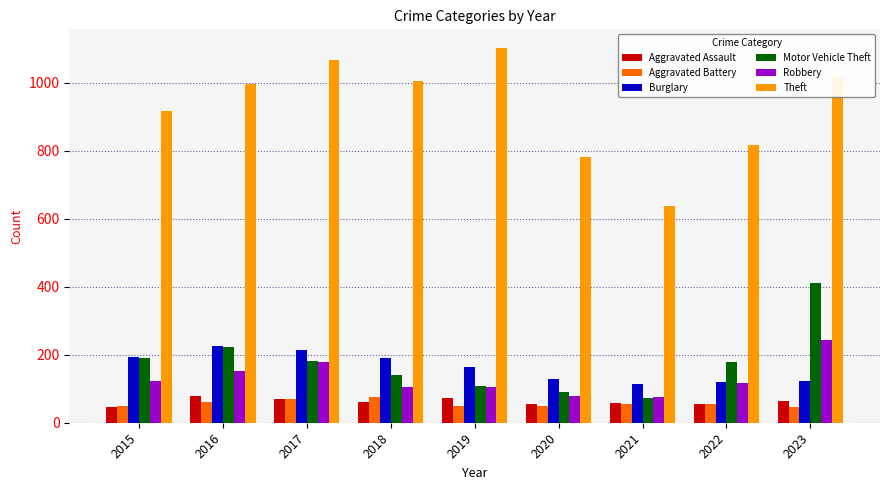

How many groups of bars are there?

9